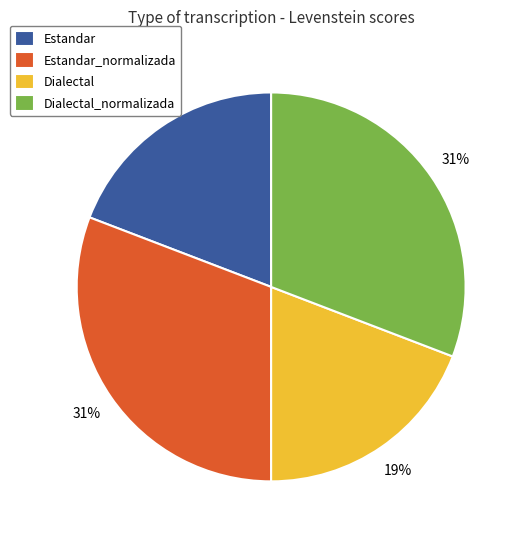

The Estandar_normalizada slice represents 41% of the pie. True or false?

False